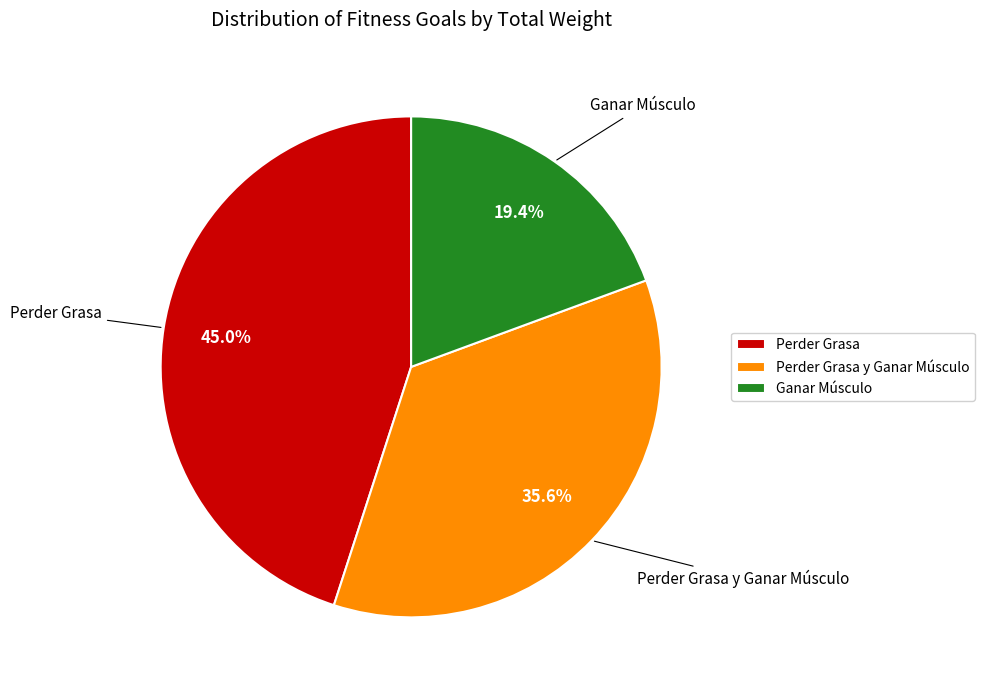

What is the smallest slice in the pie chart?

Ganar Músculo